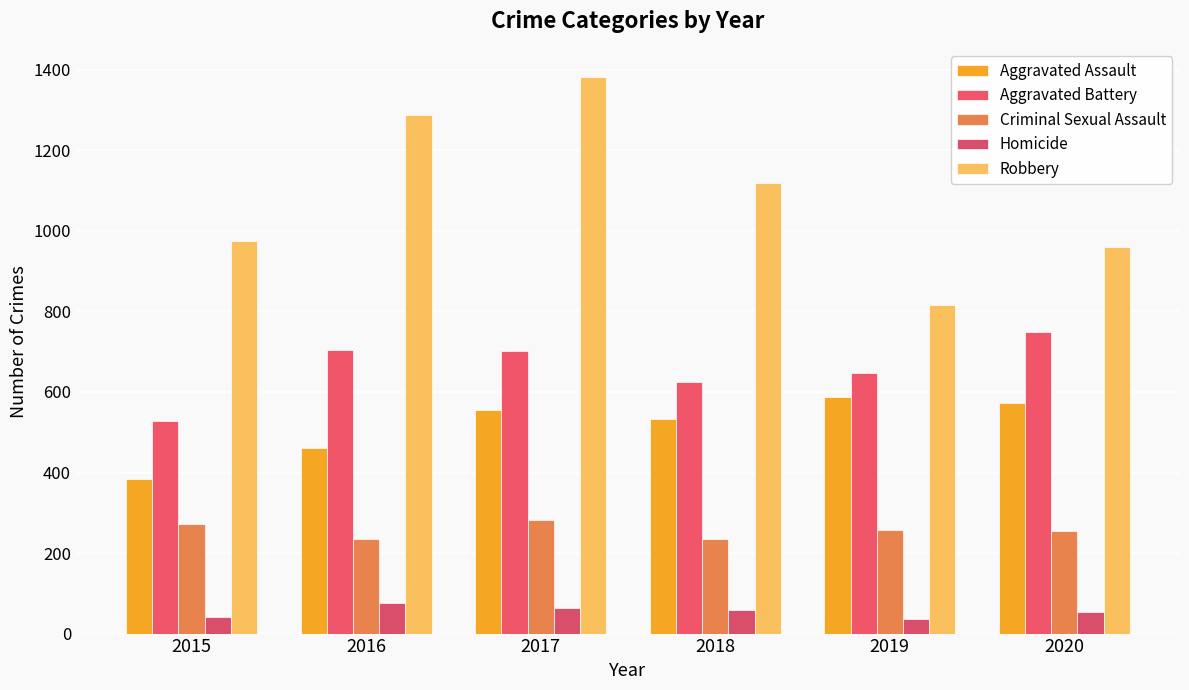

What is the difference between the second highest and minimum values in the Aggravated Battery series?

175